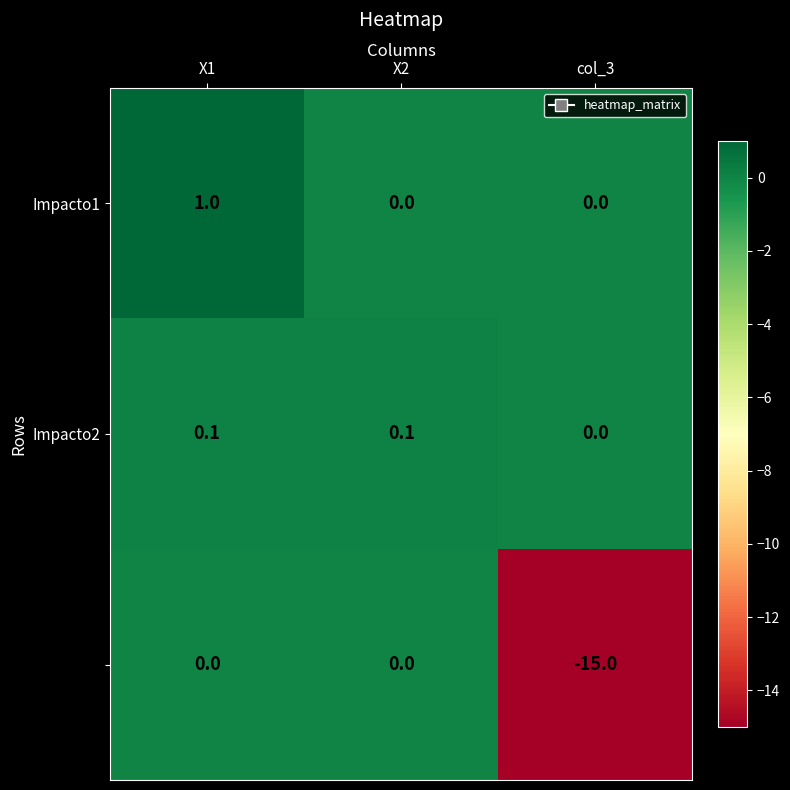

What is the total value across all series at col_3?

-15.0